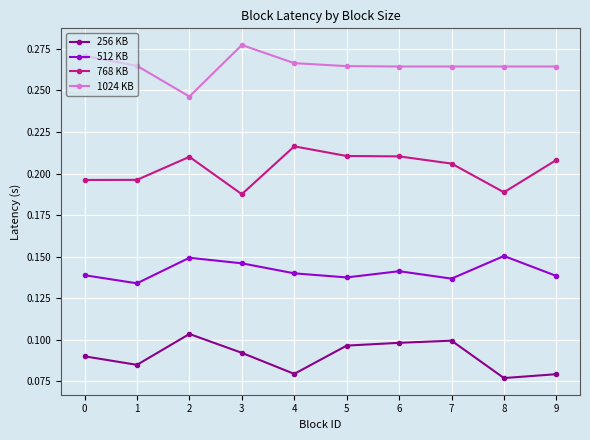

Between 0 and 5, which series saw the biggest shift?

768 KB